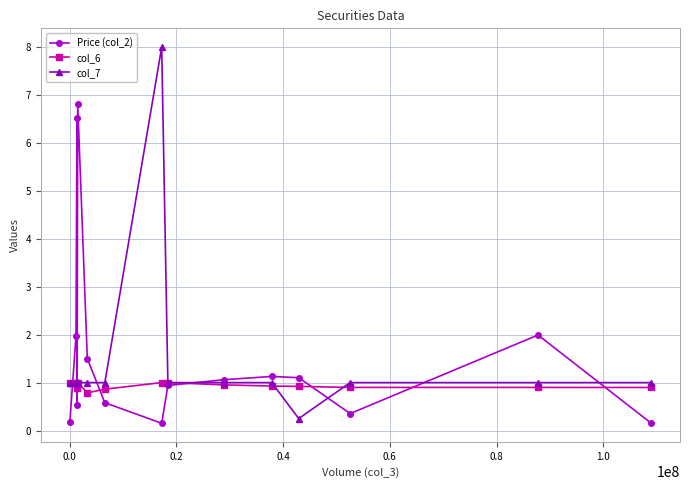

True or false: col_6 has more than 0 interior local peaks.

True